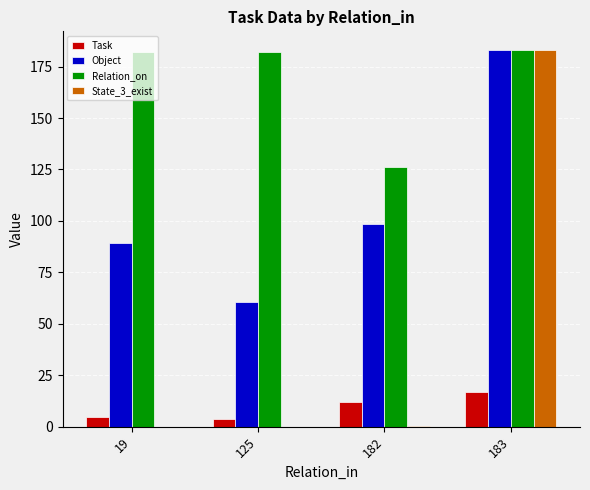

How many distinct data groups are displayed?

4